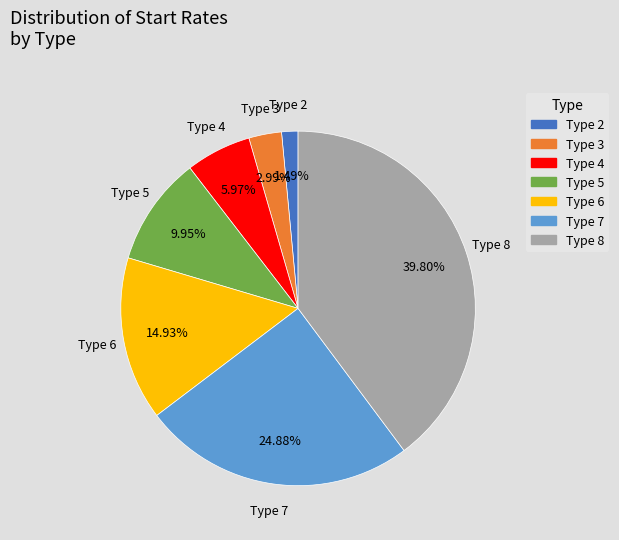

To the nearest percent, what percentage of the pie is Type 2?

1%